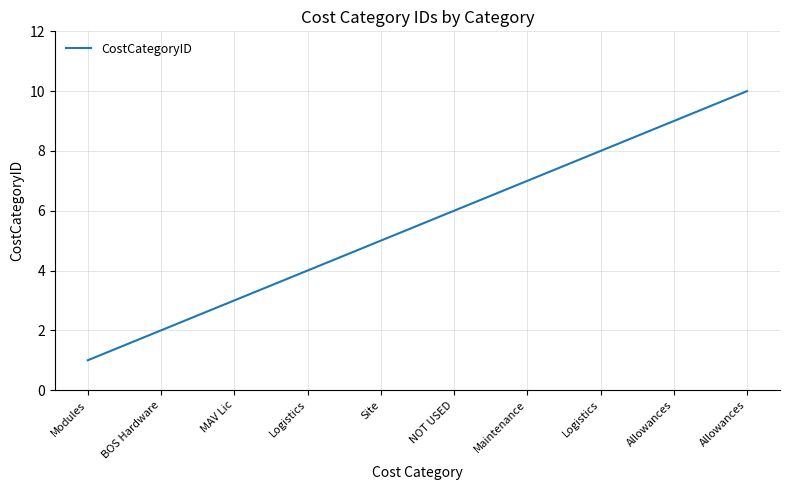

Rank the categories by value from lowest to highest.

Modules, BOS Hardware, MAV Lic, Logistics, Site, NOT USED, Maintenance, Logistics, Allowances, Allowances